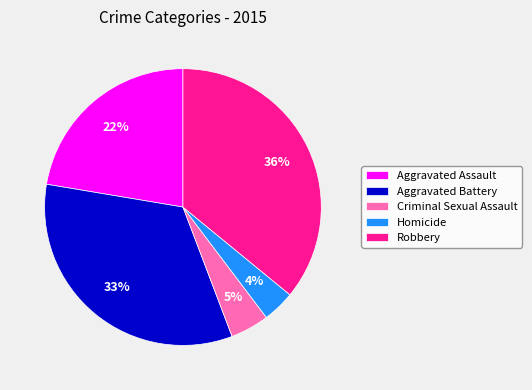

True or false: Aggravated Battery accounts for 33% of the total.

True